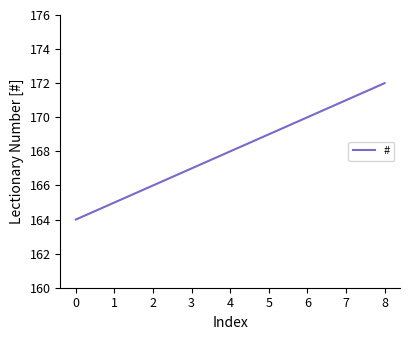

What is the ratio of the value at 4 to the value at 5?

1.0